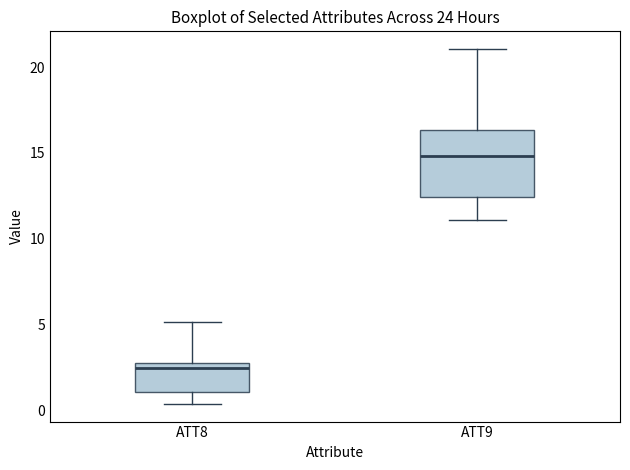

Reading left to right, read every box against the y-axis: the position of its median line, the range the box covers, and the ends of its whiskers. The values are not printed on the chart, so give them approximately, as read against the axis.

ATT8: median 2.5, box 1.0 to 3.0, whiskers 0.5 to 5.0
ATT9: median 15.0, box 12.5 to 16.5, whiskers 11.0 to 21.0